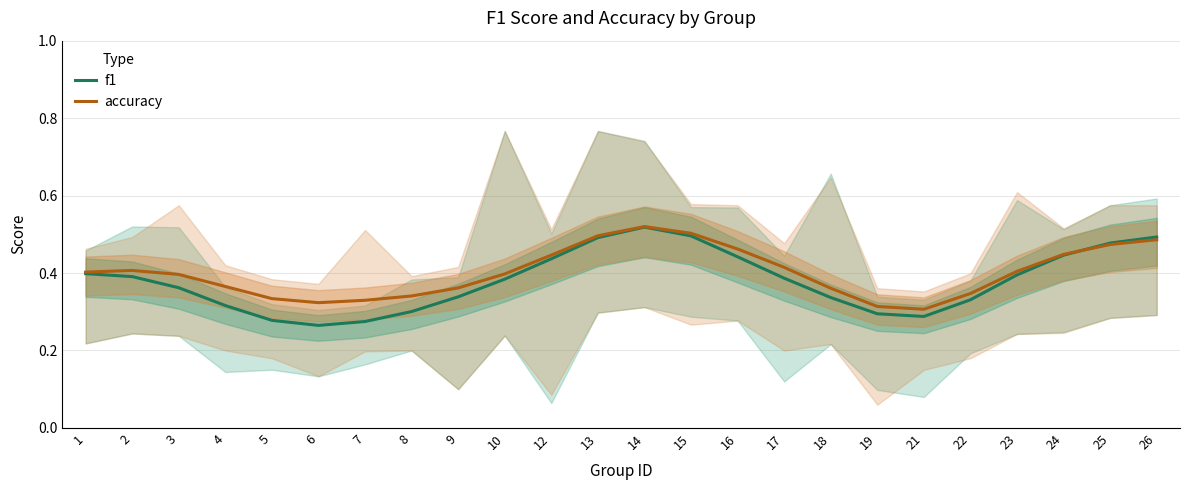

List the labels in order of accuracy value, largest first.

14, 15, 13, 26, 25, 16, 24, 12, 17, 2, 23, 1, 10, 3, 4, 9, 18, 22, 8, 5, 7, 6, 19, 21